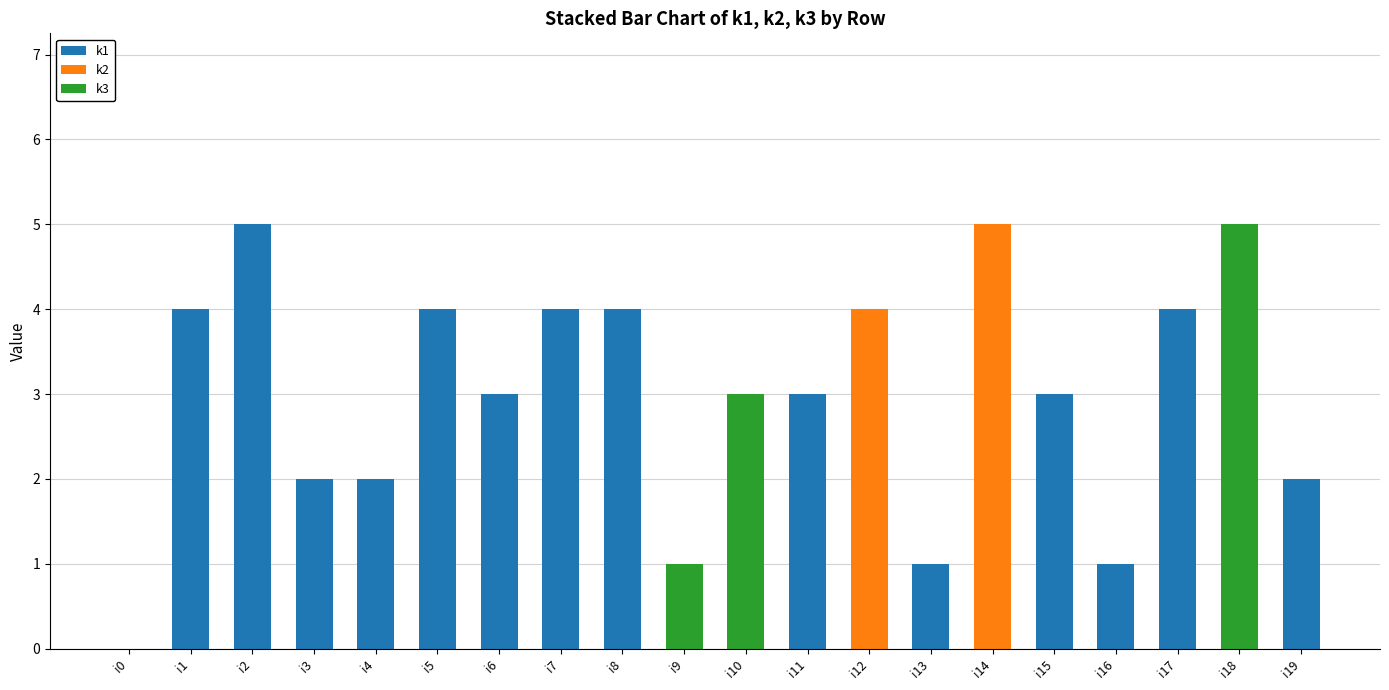

What is the total value across all series at i12?

4